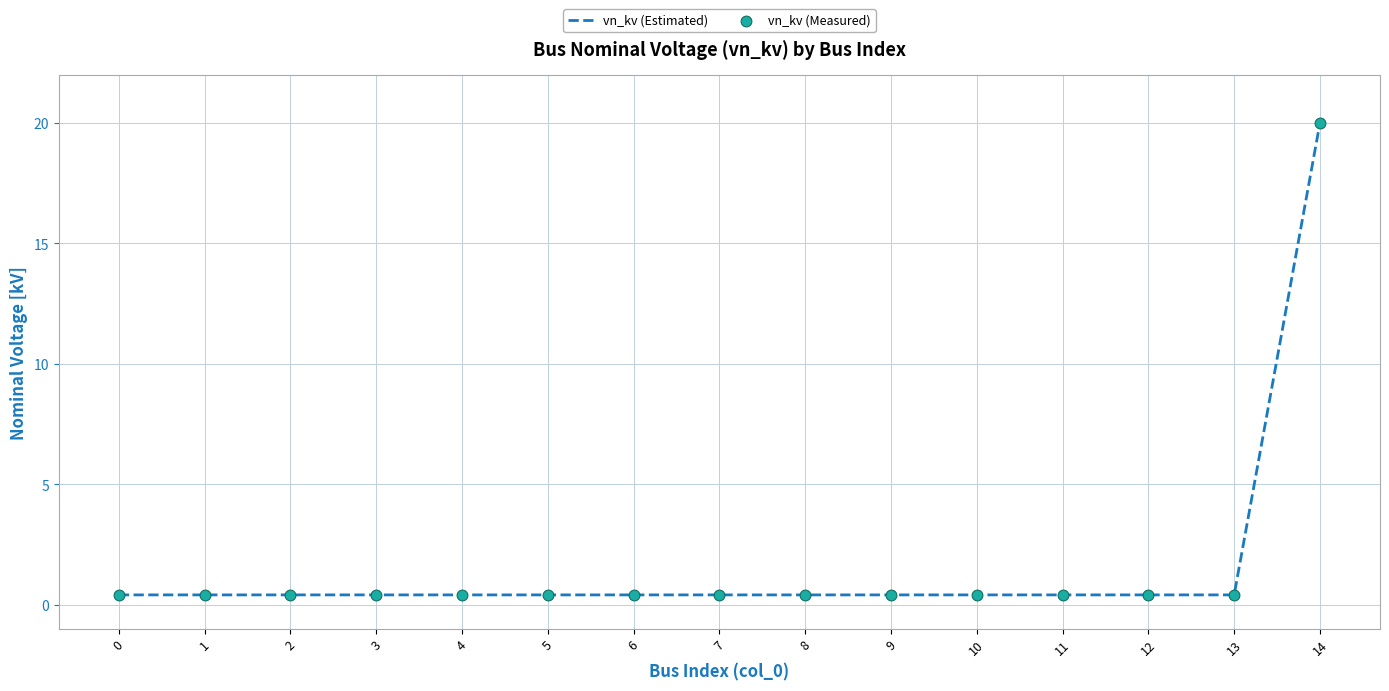

The value at 14 is 11.2. True or false?

False